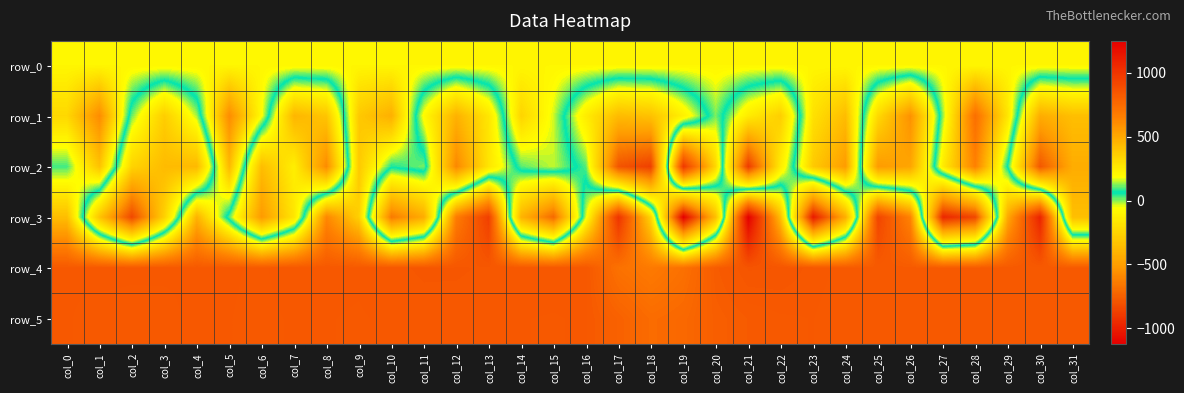

True or false: row_1 has a value of -275.0 at col_22.

True